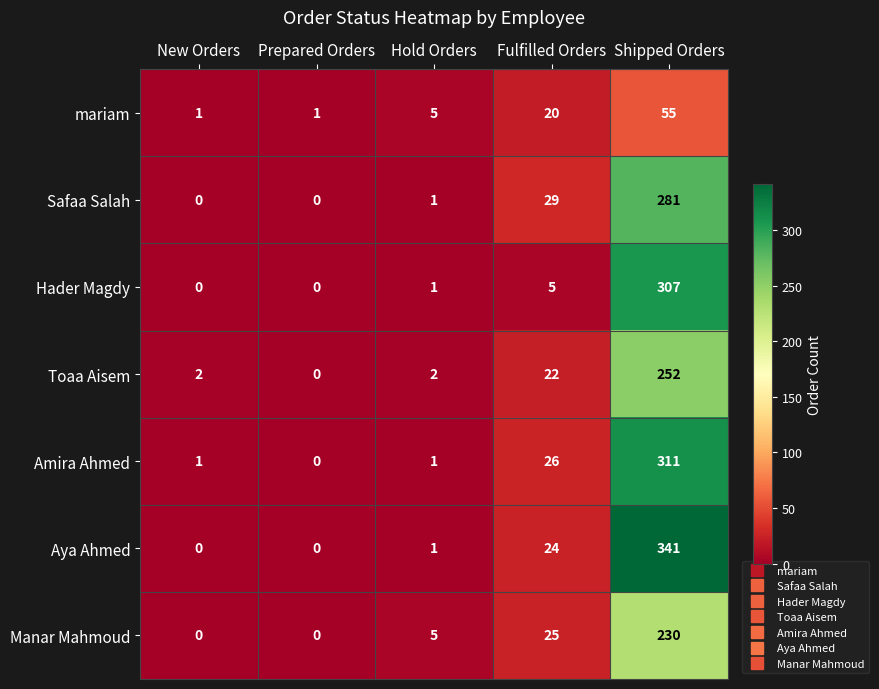

At Shipped Orders, list the series in order from largest to smallest.

Aya Ahmed, Amira Ahmed, Hader Magdy, Safaa Salah, Toaa Aisem, Manar Mahmoud, mariam